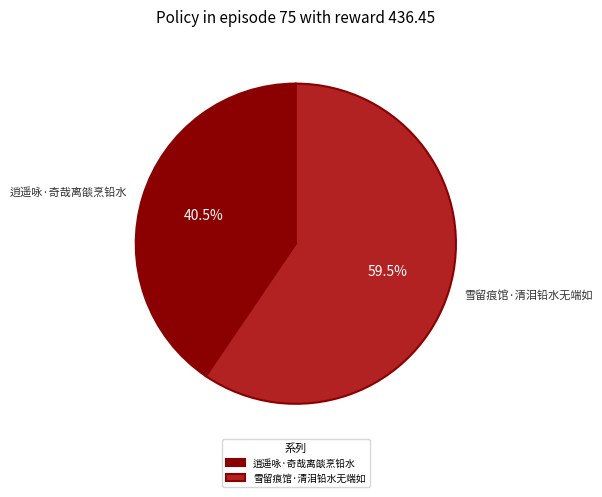

Which category has the biggest portion of the pie?

雪留痕馆·清泪铅水无端如